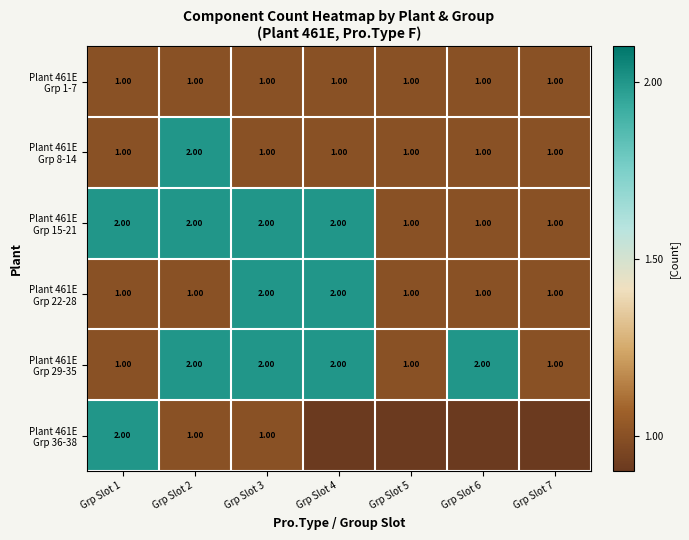

At how many categories does at least one series exceed 0?

7